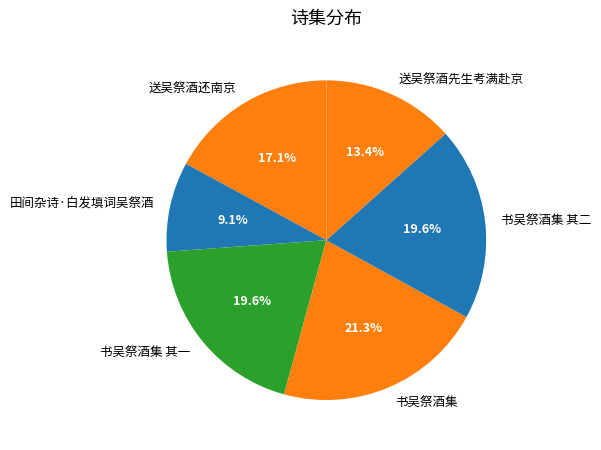

Is 书吴祭酒集 其二 the majority of the pie?

No